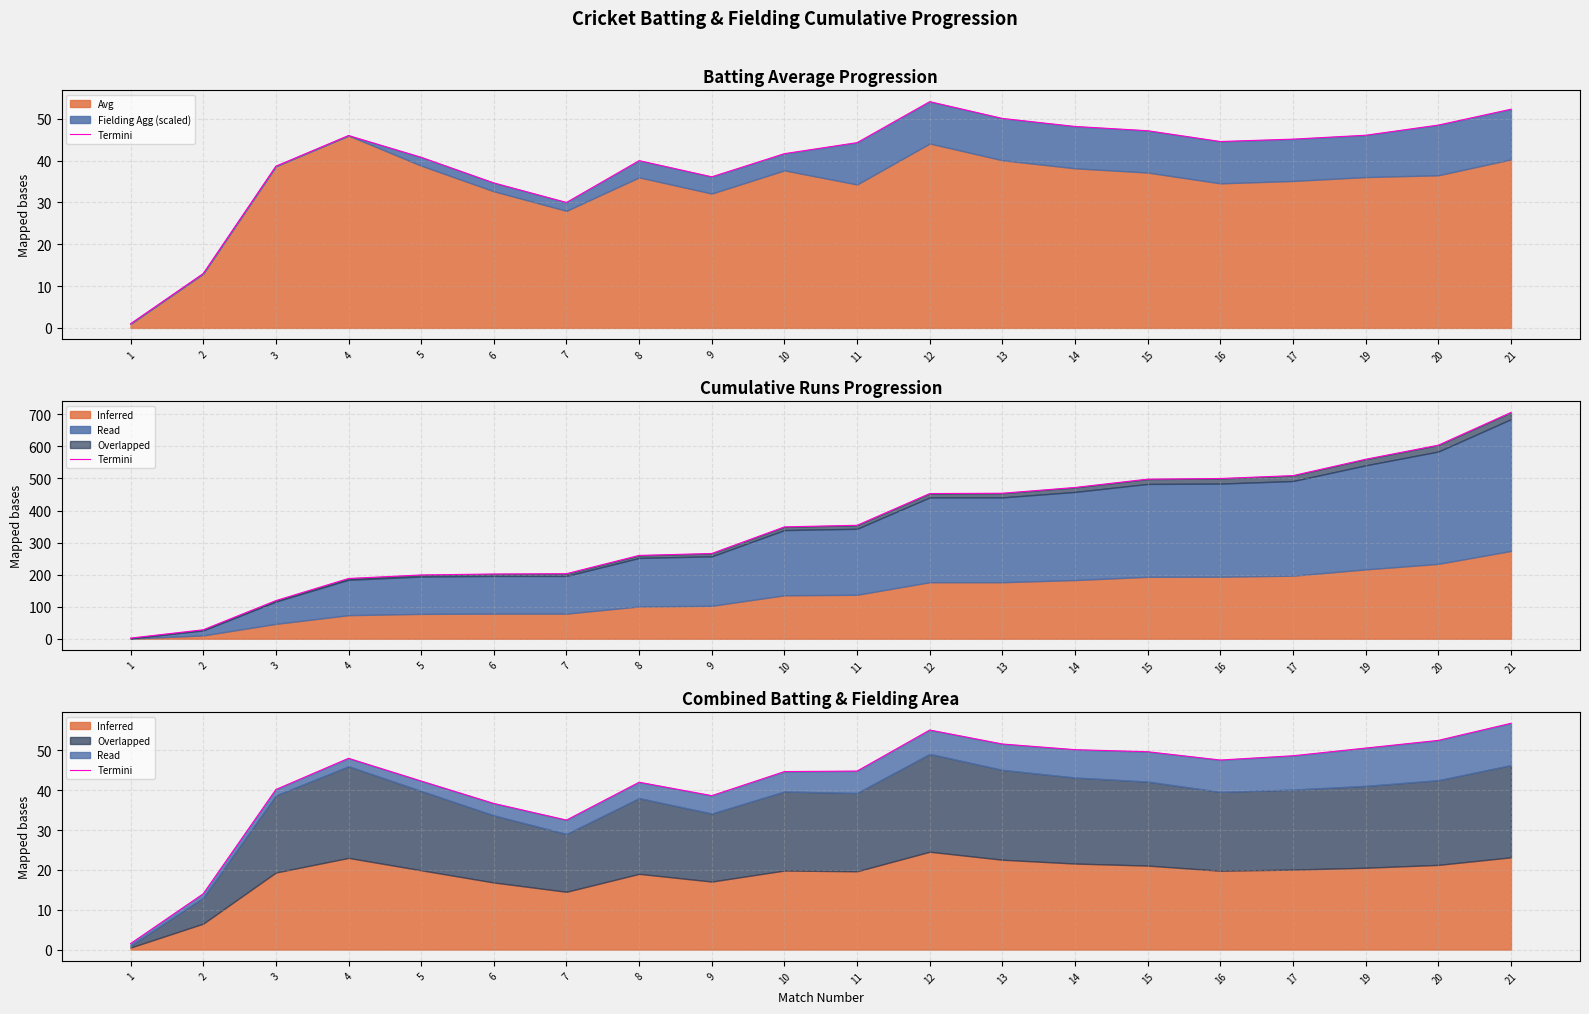

At which category does the chart reach its peak across all series?

21